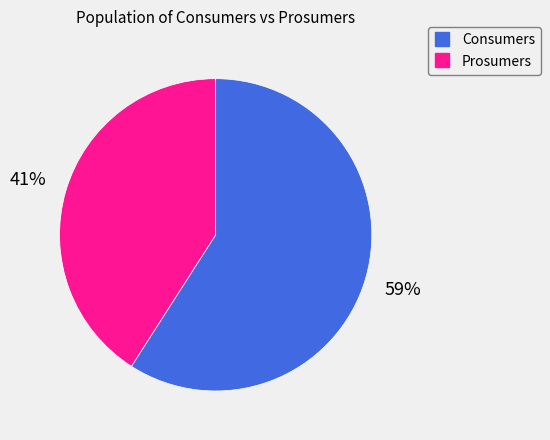

Which category accounts for the majority?

Consumers